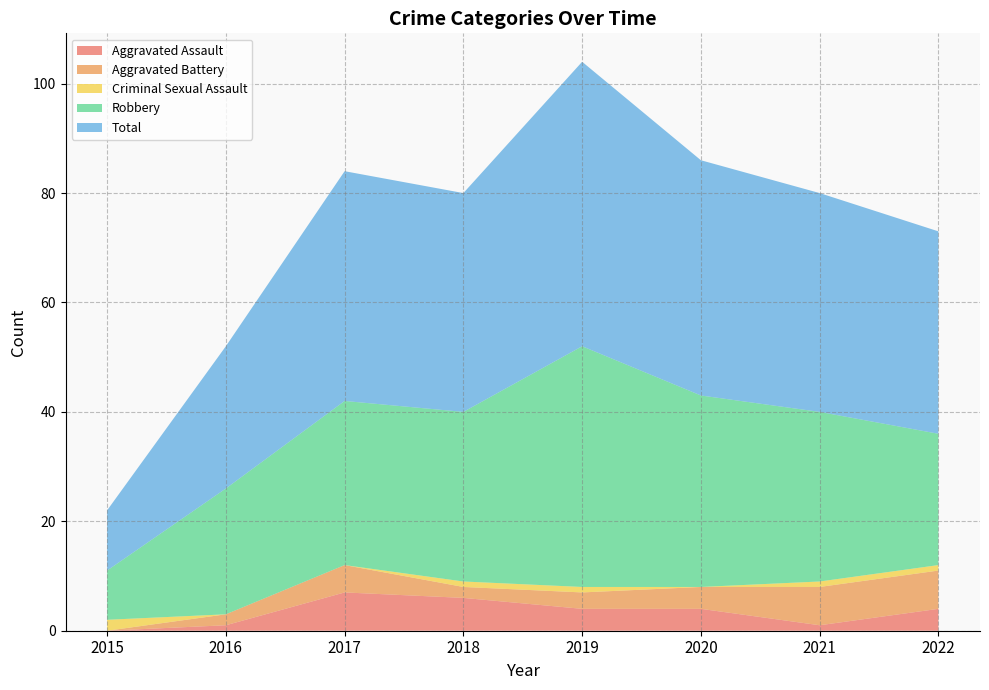

Reading left to right, what are all the values shown in this chart?

Aggravated Assault: 0	1	7	6	4	4	1	4
Aggravated Battery: 0	2	5	2	3	4	7	7
Criminal Sexual Assault: 2	0	0	1	1	0	1	1
Robbery: 9	23	30	31	44	35	31	24
Total: 11	26	42	40	52	43	40	37